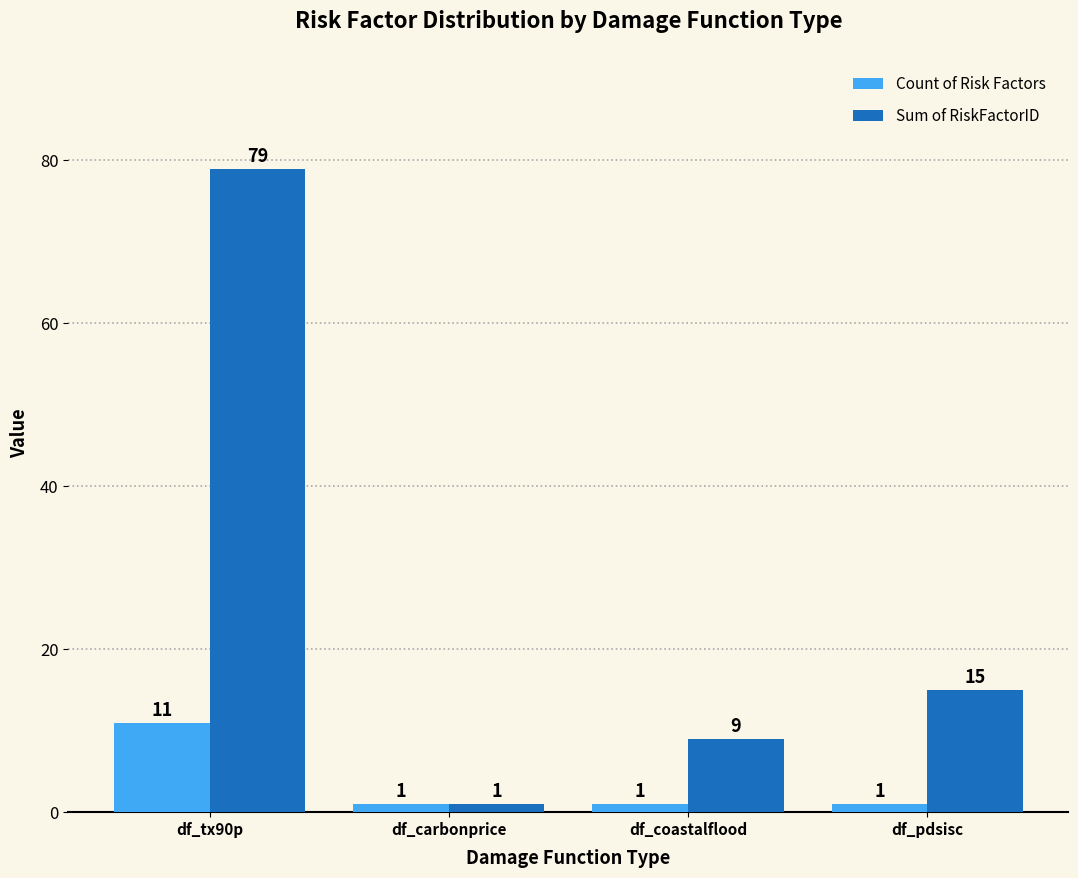

How many bars are there in each group?

2